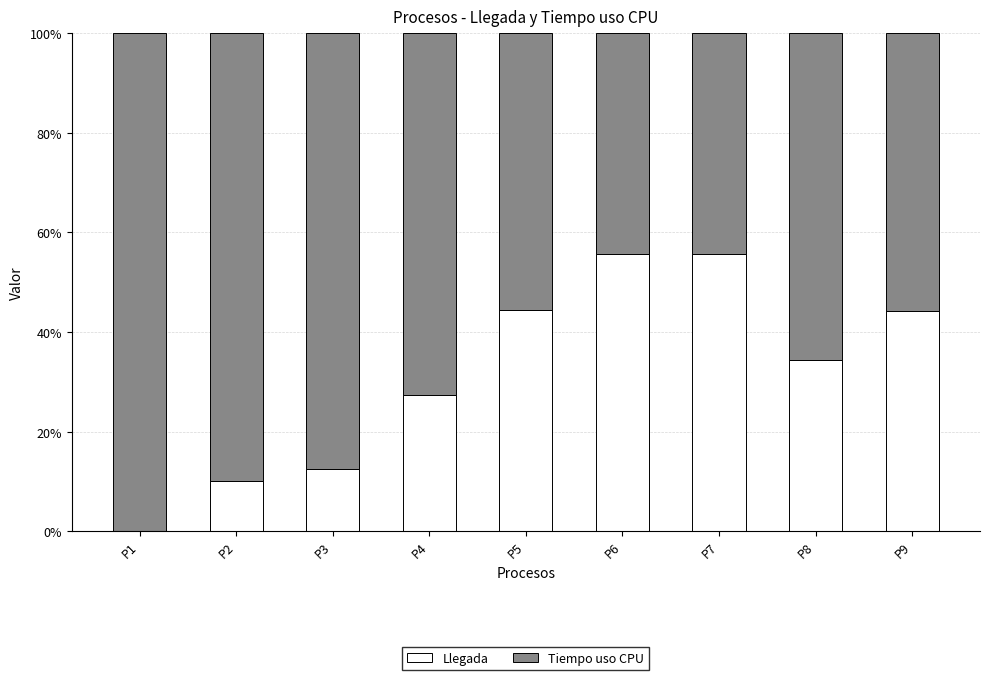

What is the total value across all series at P6?

100.0